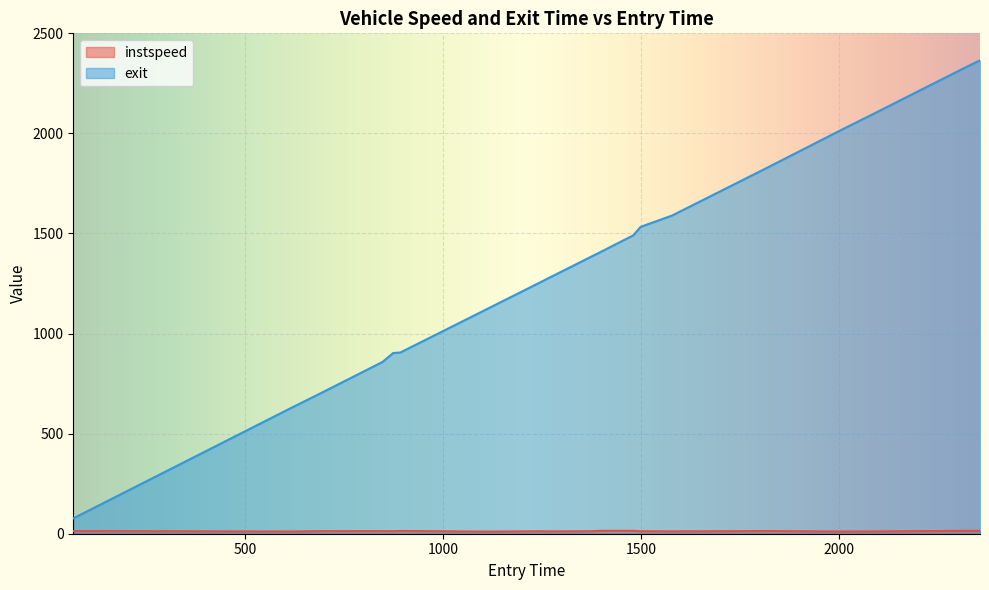

Is it true that instspeed equals 21.5 at 1727?

False